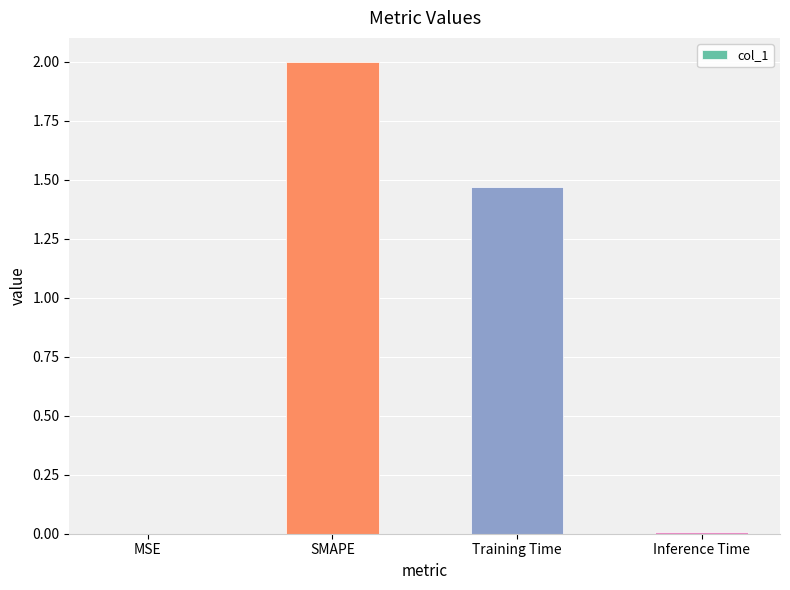

True or false: the data shows 3.0 at SMAPE.

False